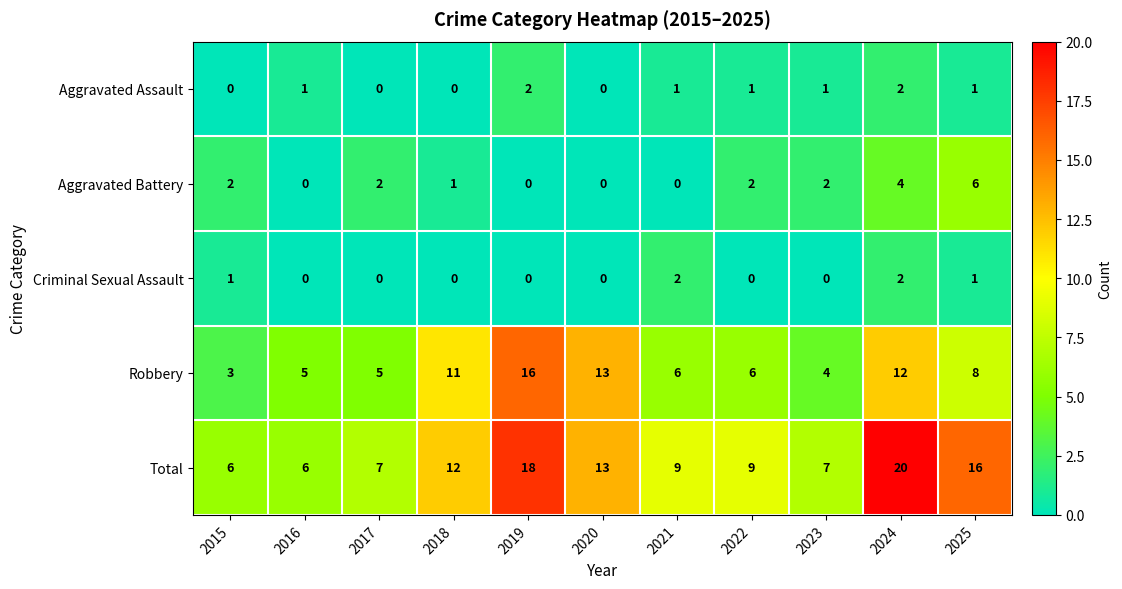

How many distinct data groups are displayed?

5